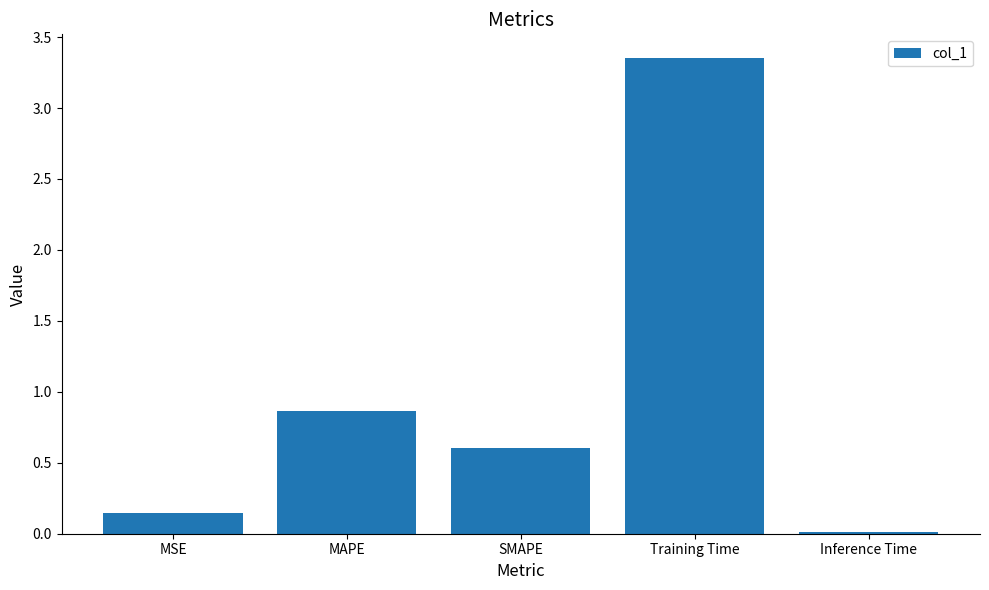

What is the label of the 1st bar from the left?

MSE